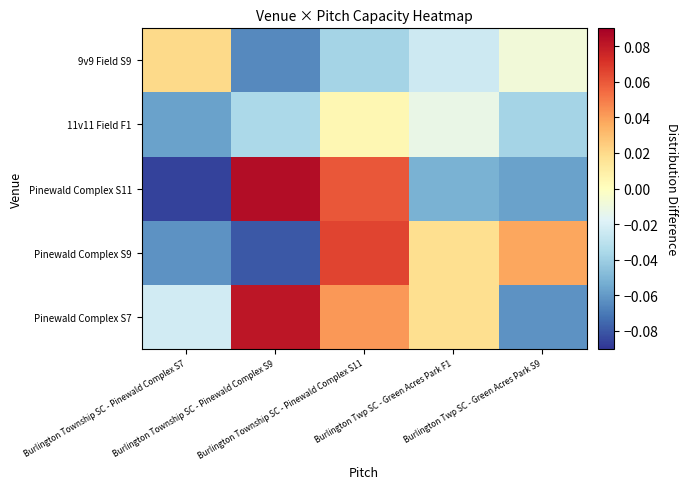

How many data points does each series have?

5